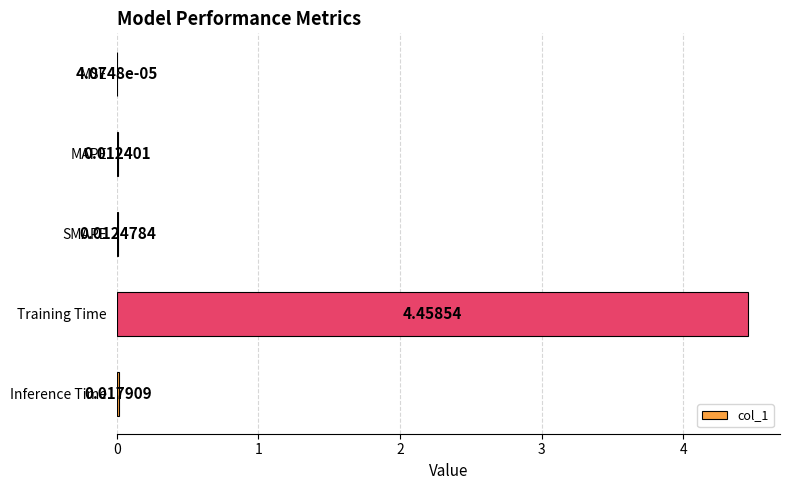

At which label is the value closest to 2?

Inference Time